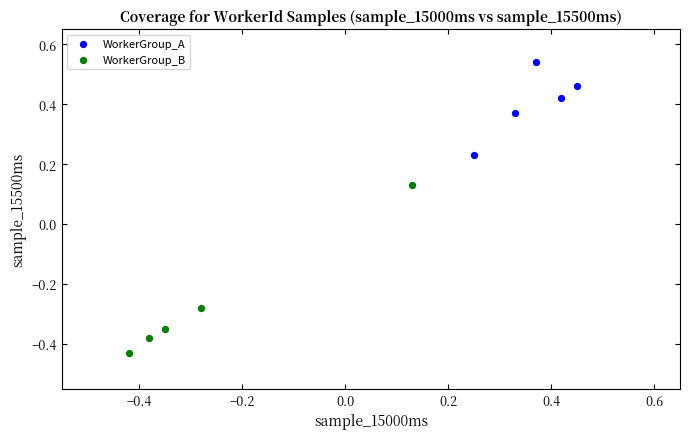

Which series contains the lowest Y value?

WorkerGroup_B